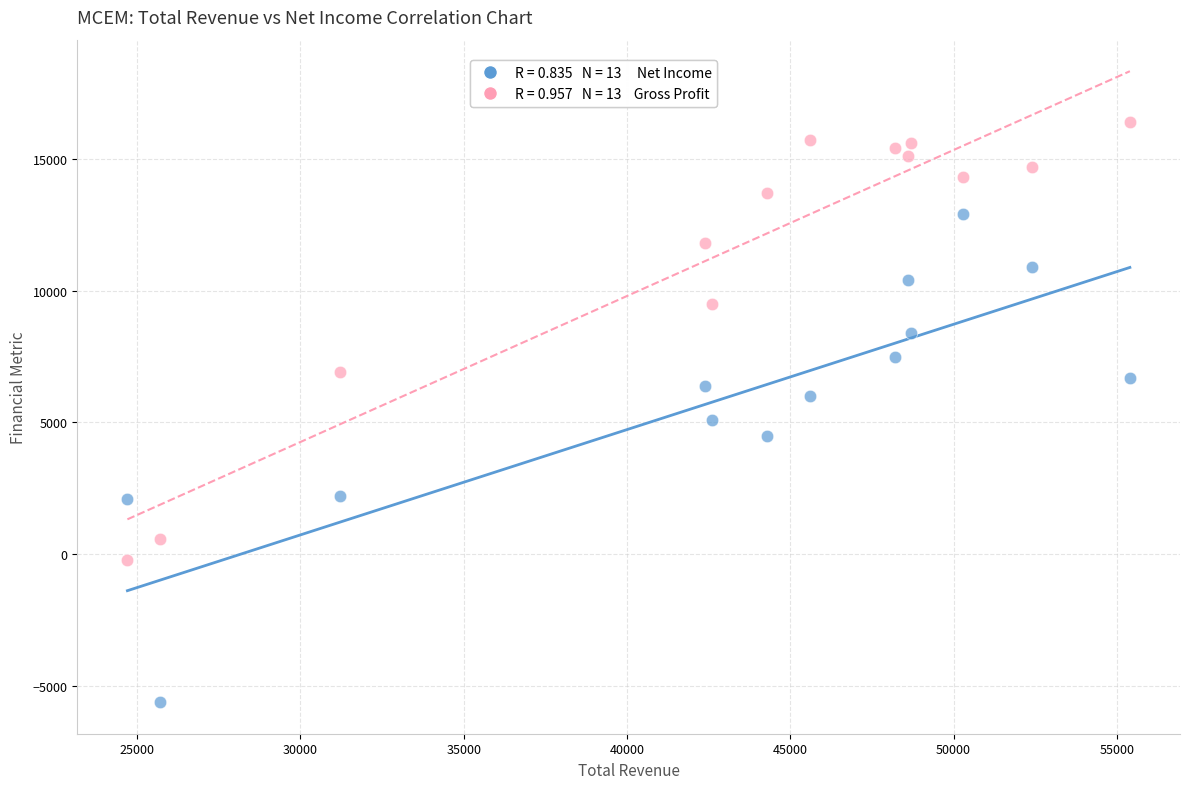

Across all series, what Y value is closest to 5400?

5100